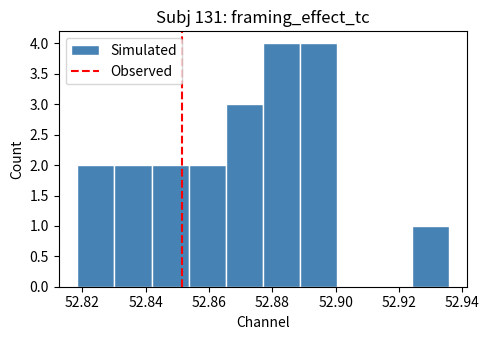

Reading left to right, transcribe this chart: for each bar, give the range it covers on the x-axis and its height. Neither the bar edges nor the heights are printed on the chart, so give them approximately, as read against the axes.

52.818 to 52.830: 2
52.830 to 52.842: 2
52.842 to 52.854: 2
52.854 to 52.866: 2
52.866 to 52.878: 3
52.878 to 52.888: 4
52.888 to 52.900: 4
52.900 to 52.912: 0
52.912 to 52.924: 0
52.924 to 52.936: 1